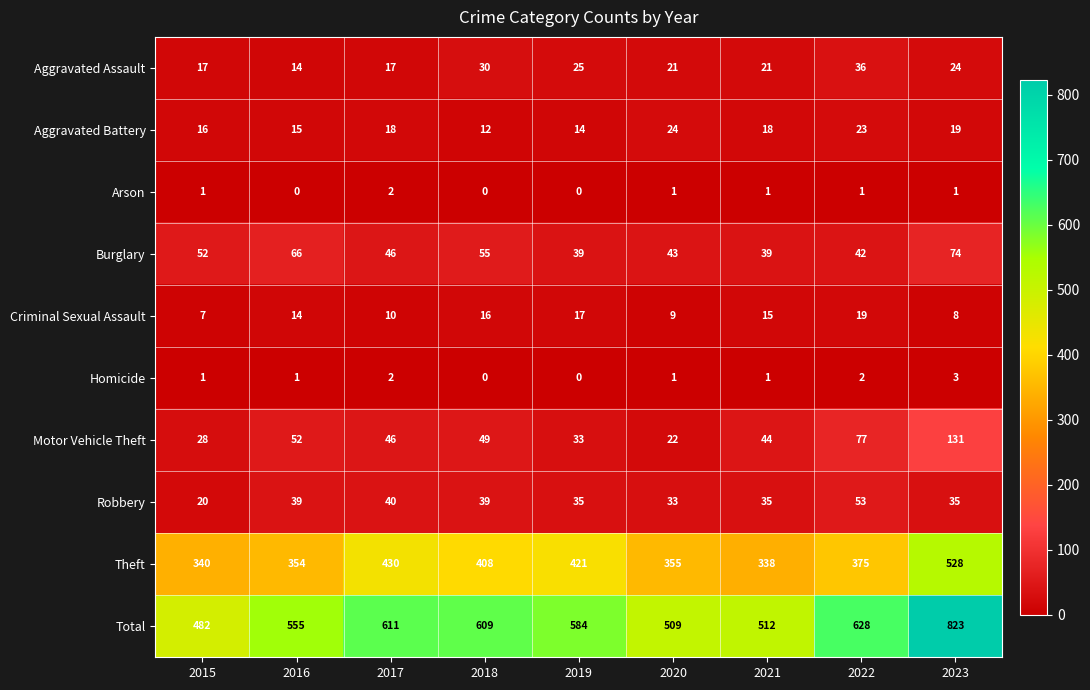

What value does the Burglary series have at 2022, to the nearest 10?

40